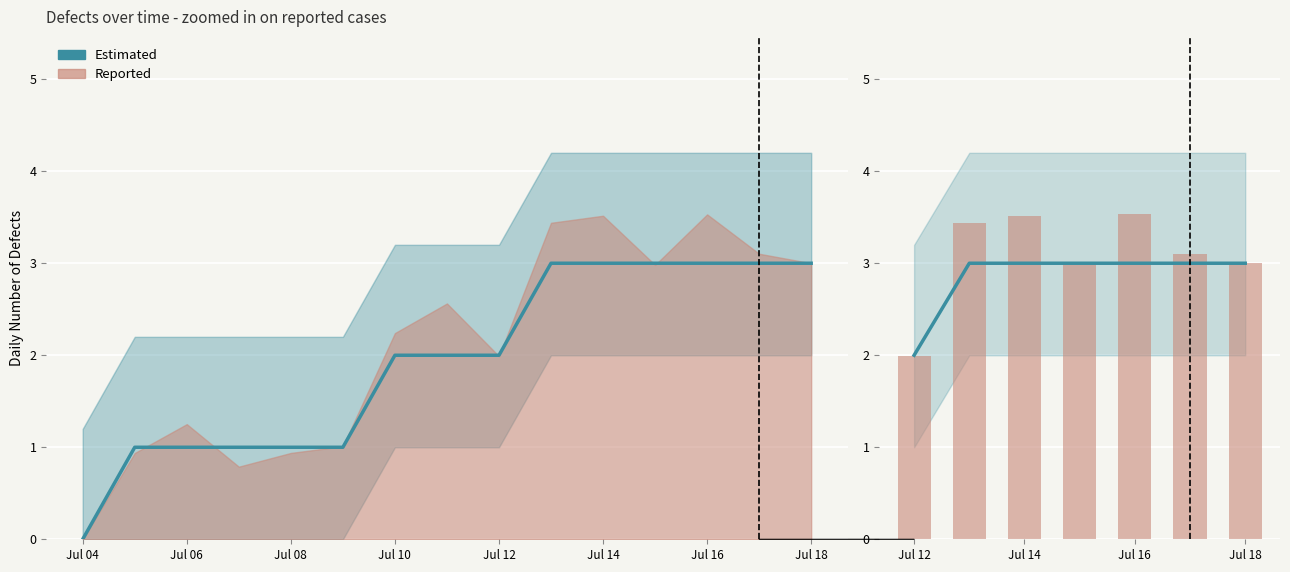

Which label corresponds to the smallest value in the chart?

Jul 12